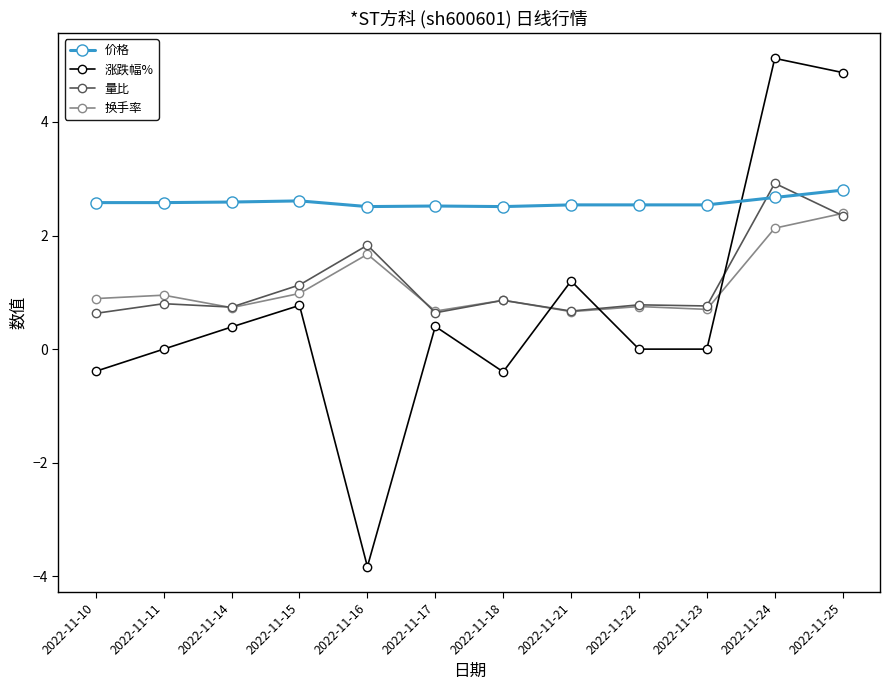

What is the approximate value of 价格 at 2022-11-23?

2.5